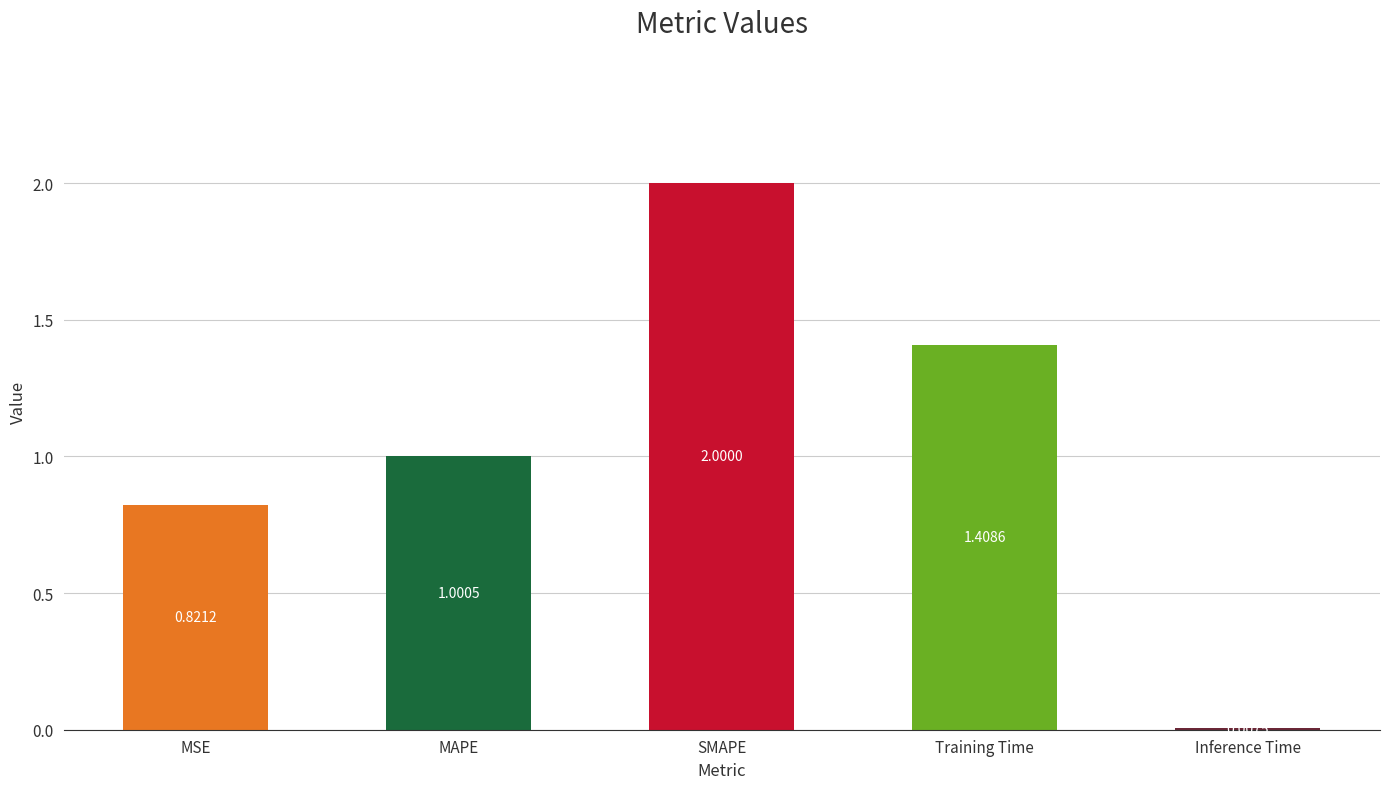

True or false: the data shows 3.1 at SMAPE.

False